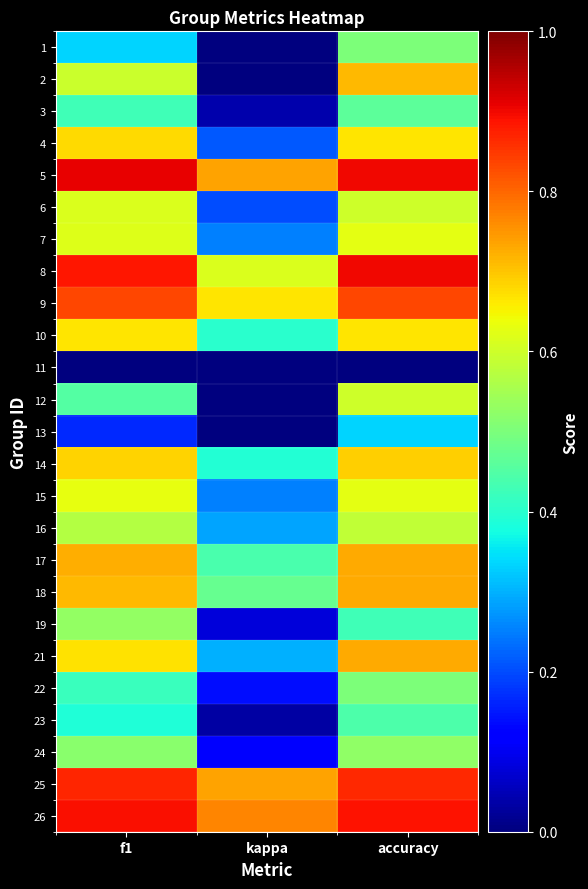

Count the number of categories in the chart.

3